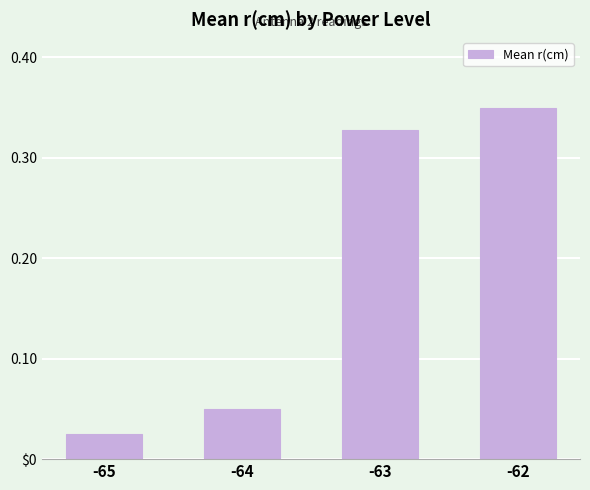

Are the bars horizontal?

No